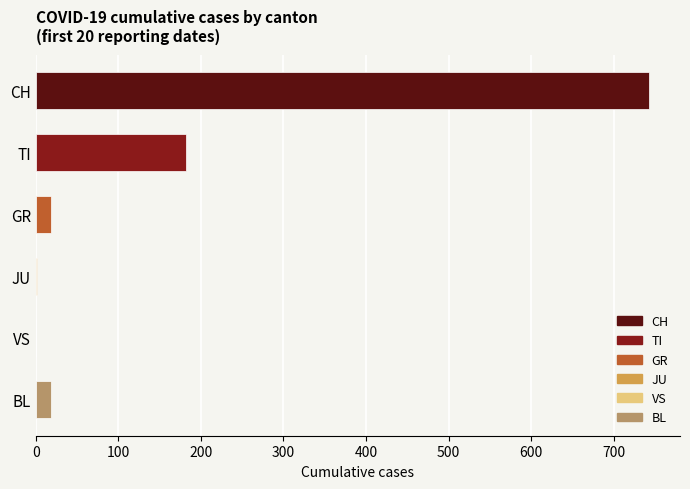

Where is the data nearest to the value 371?

TI